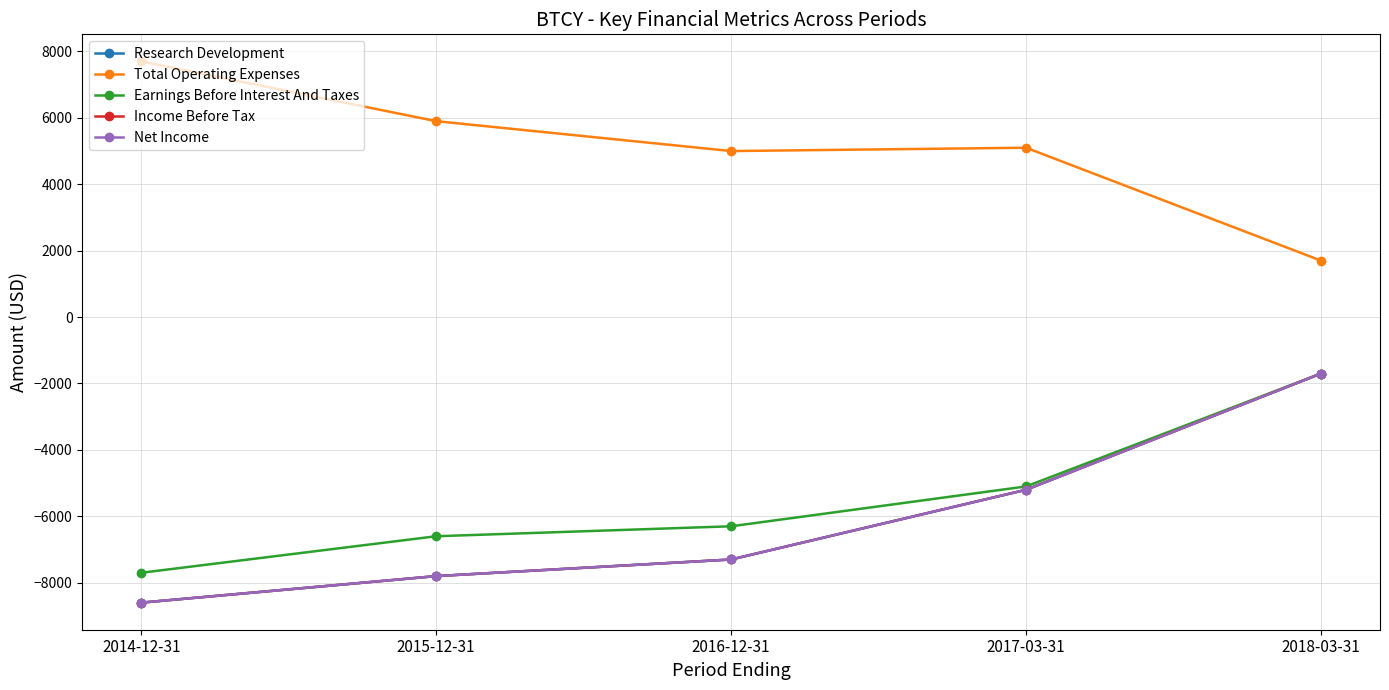

Is the value of Income Before Tax at 2018-03-31 greater than the value of Net Income at 2017-03-31?

Yes